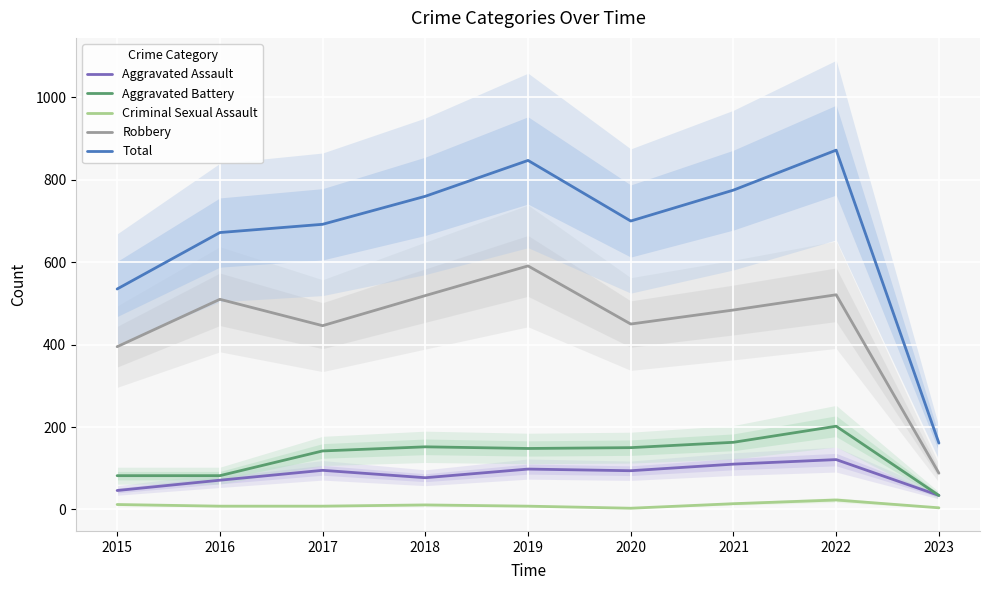

True or false: Aggravated Assault has a value of 60 at 2021.

False